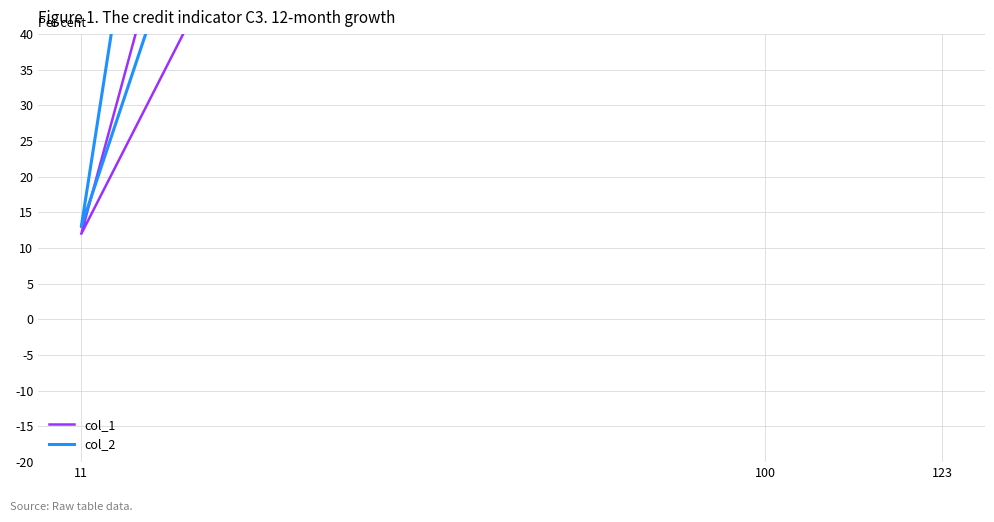

What is the maximum value shown in the chart?

789